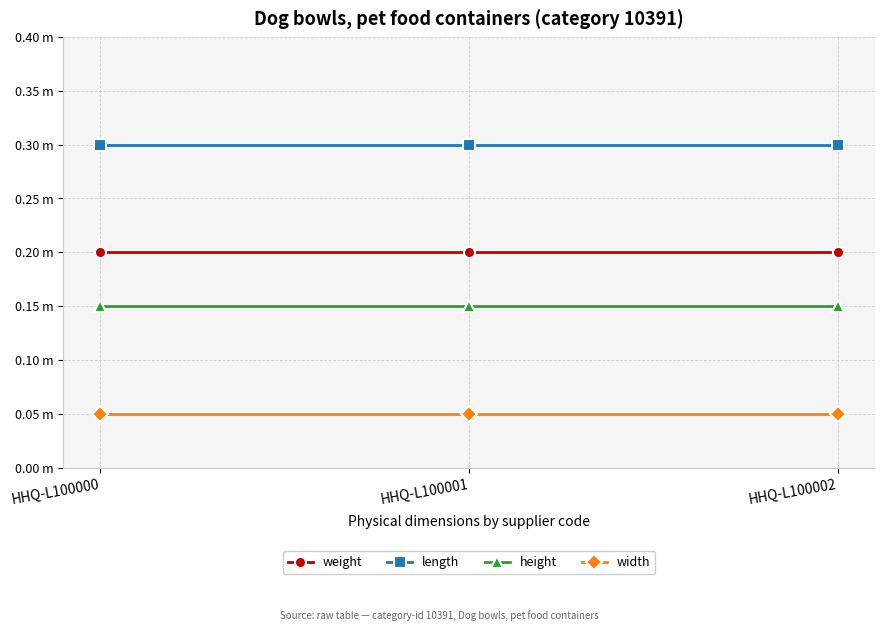

Which series has the largest range (max minus min)?

weight